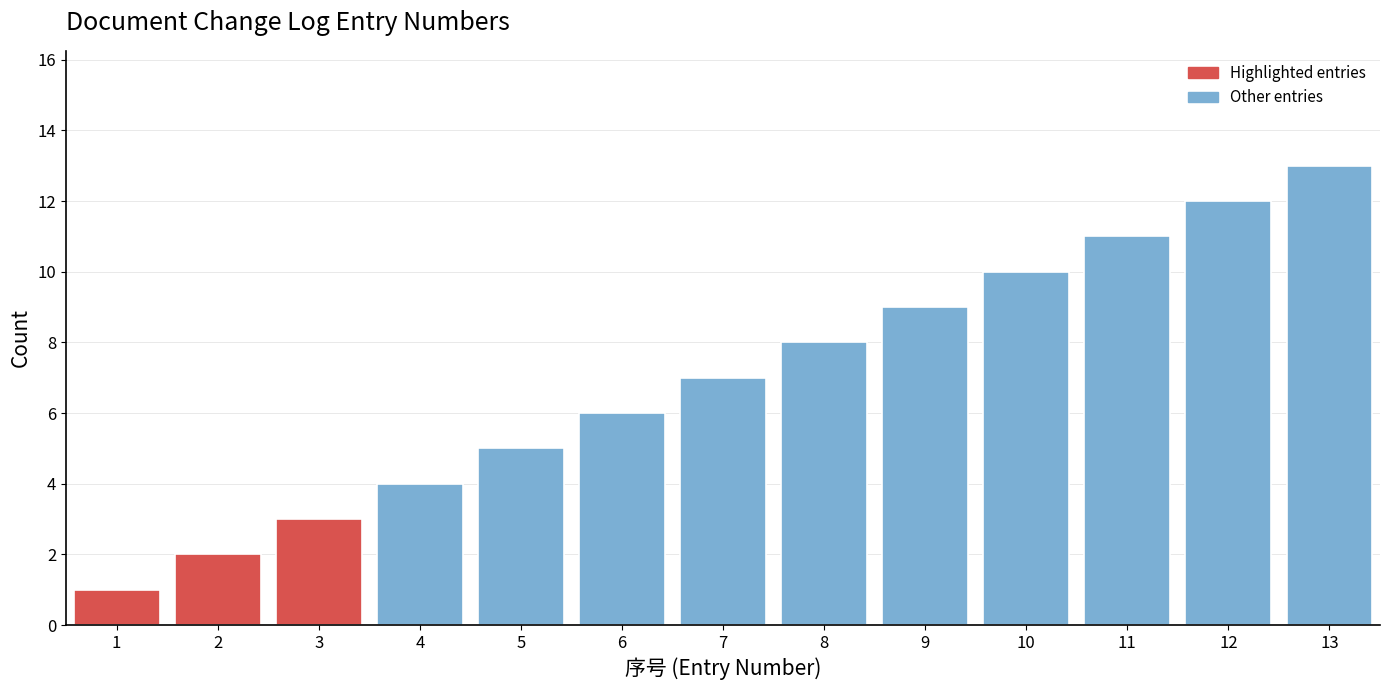

Approximately how many times larger is the value at 7 compared to 10?

0.7